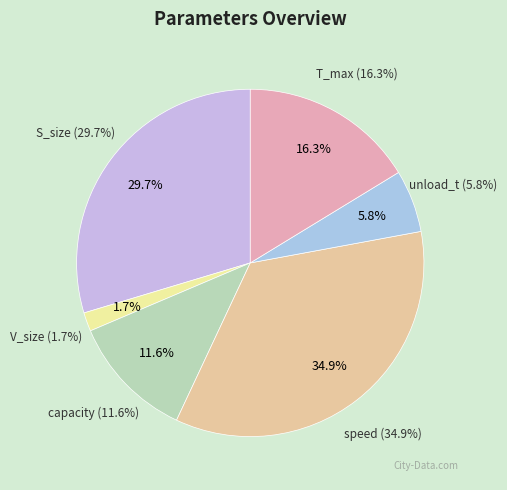

What is the ratio of the value at capacity to the value at S_size?

0.4